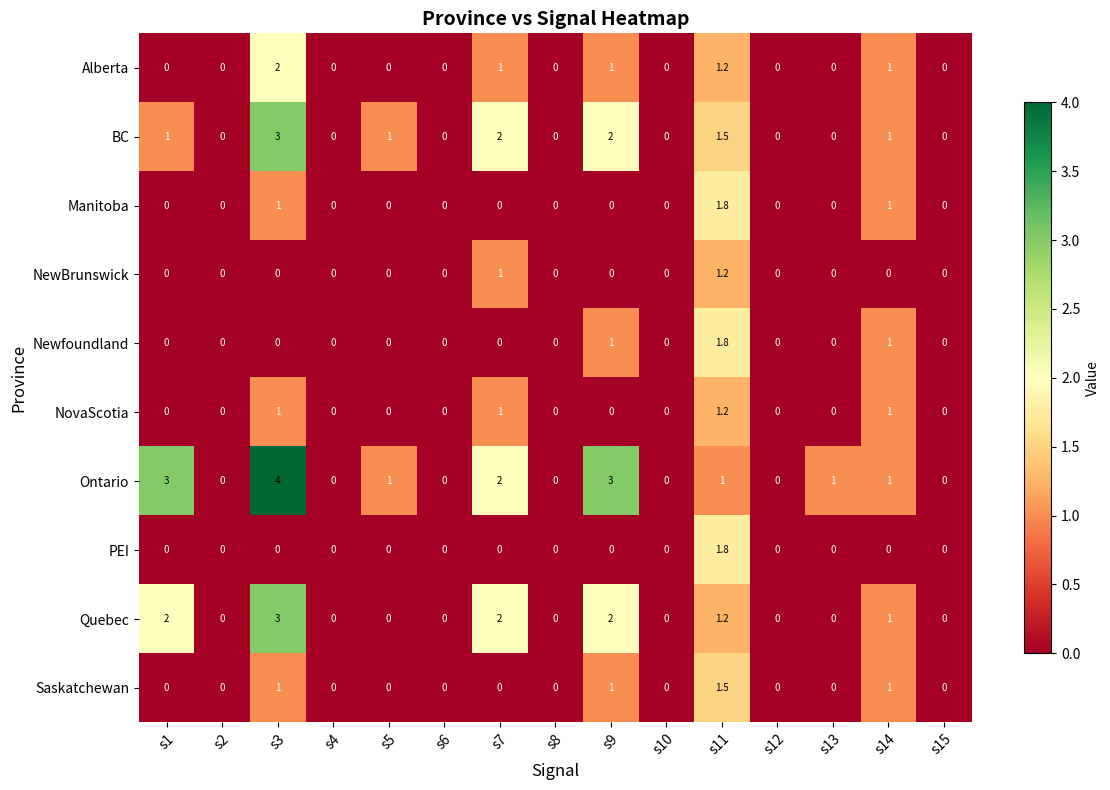

At which category is the sum across all series the highest?

s3